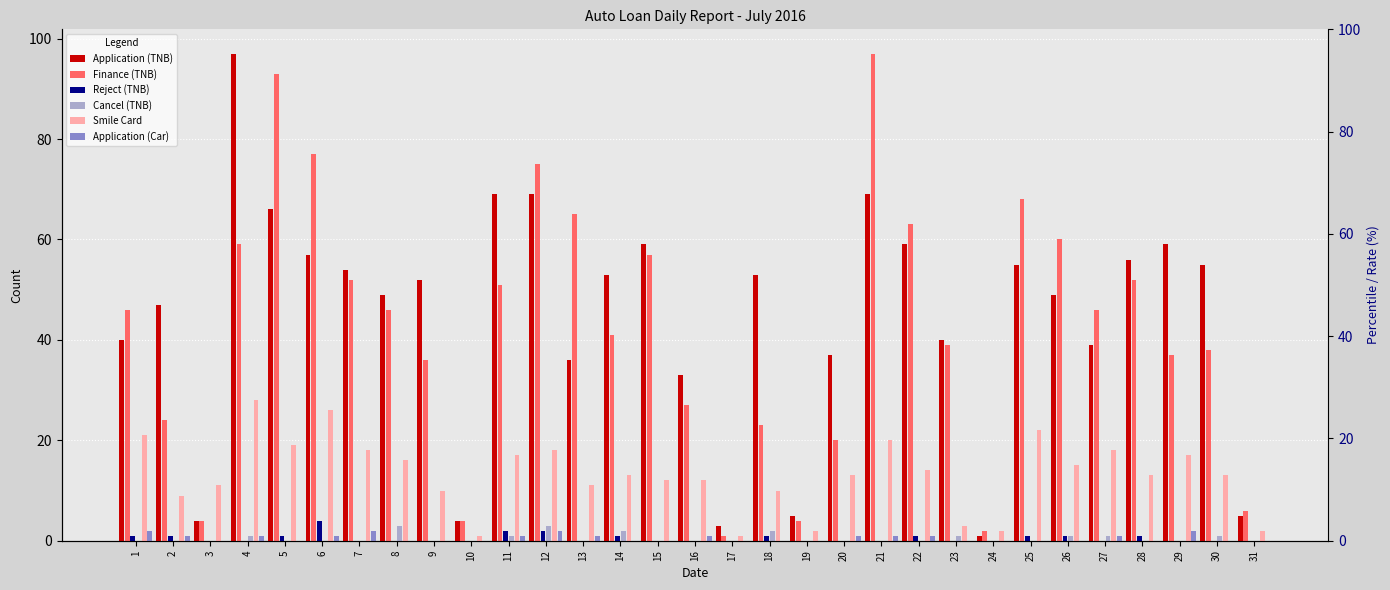

How many values in the Smile Card series are below 13?

13